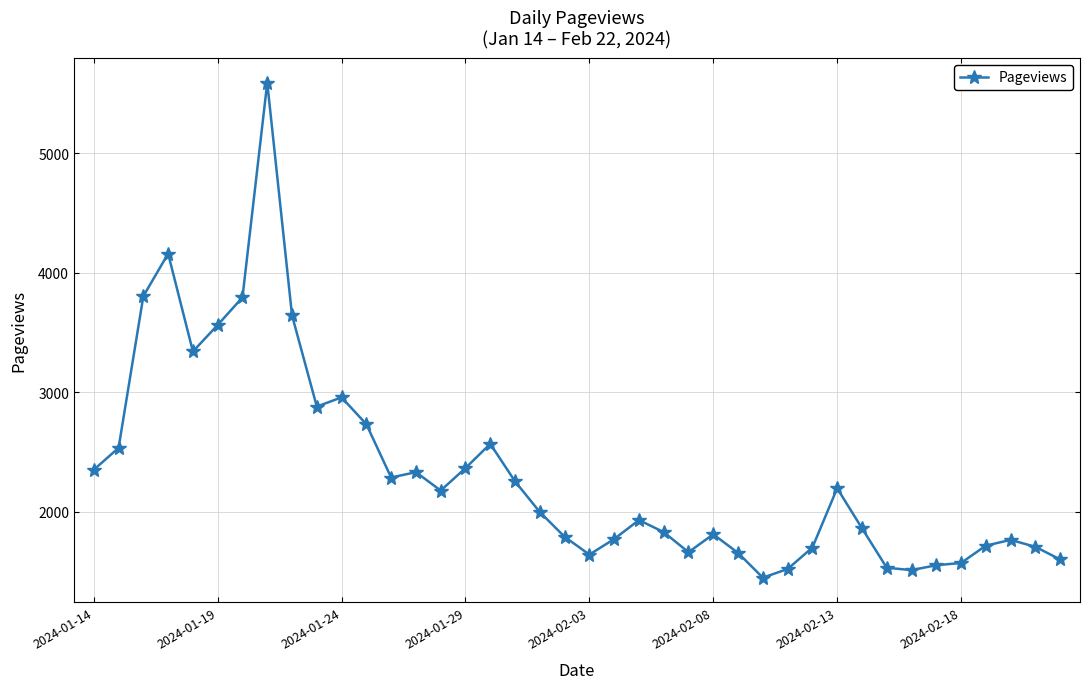

What is the smallest value displayed?

1447